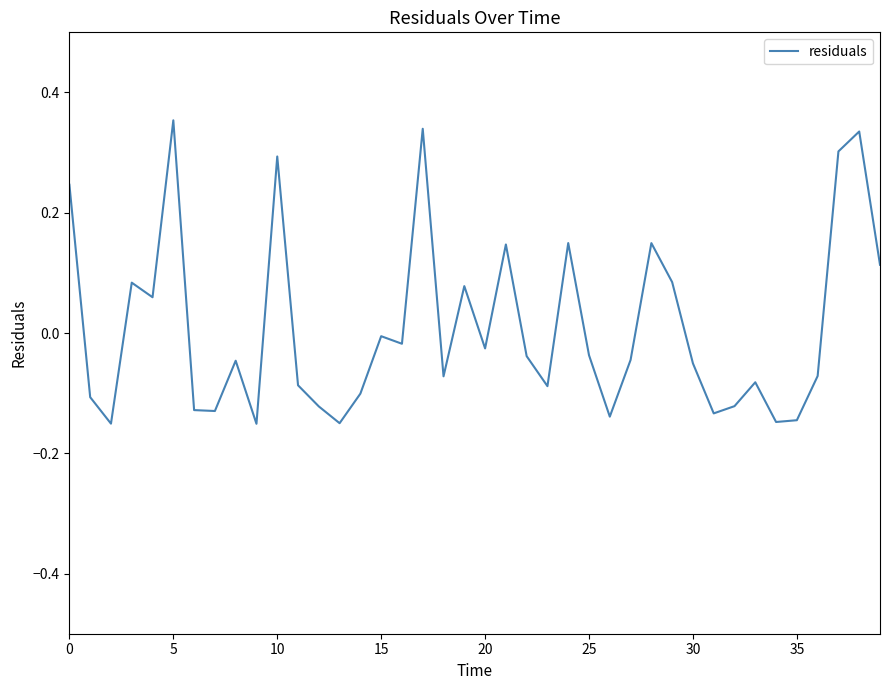

How many lines are shown in the chart?

1